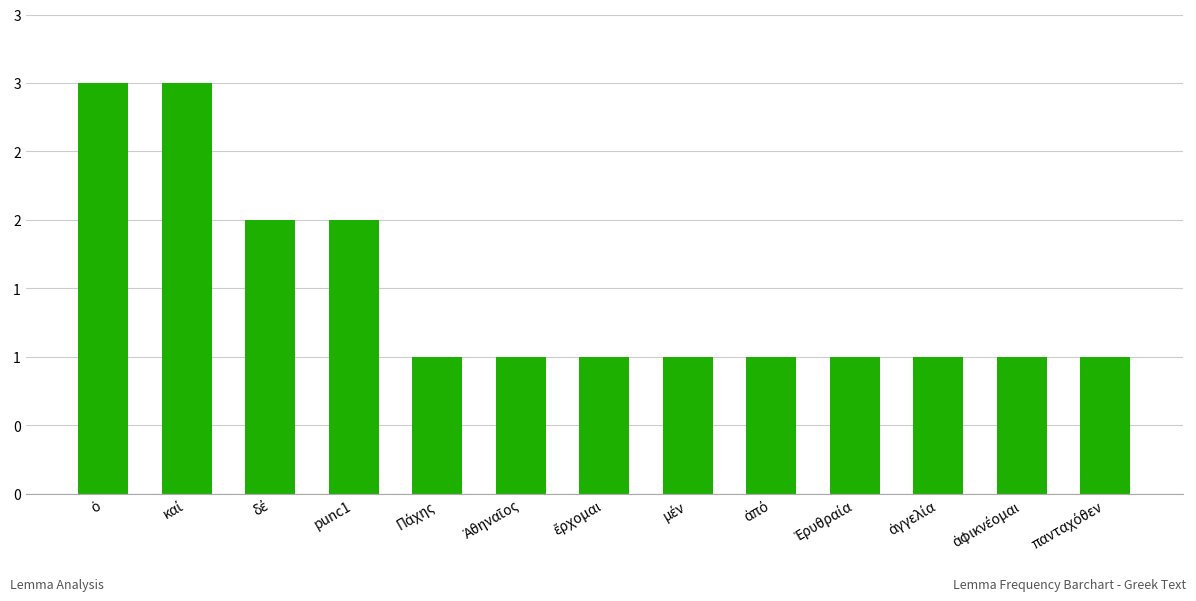

What is the label of the 1st bar from the left?

ὁ